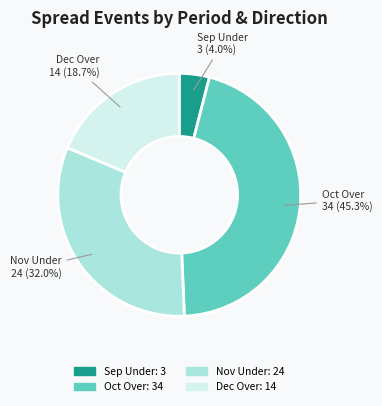

Rank the categories by value from highest to lowest.

Oct Over, Nov Under, Dec Over, Sep Under